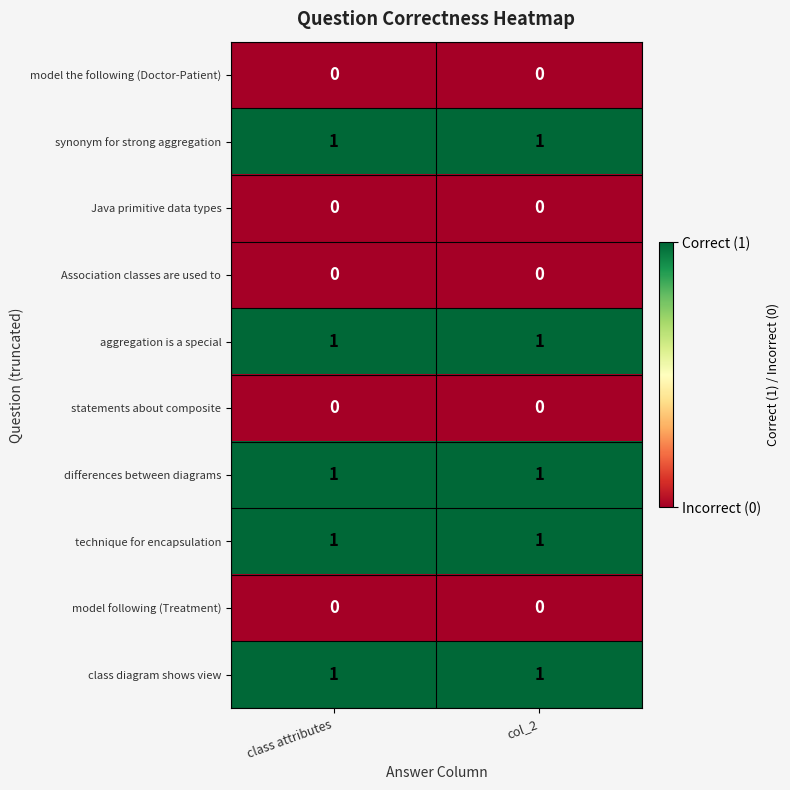

The value of model the following (Doctor-Patient) at class attributes is 0. True or false?

True